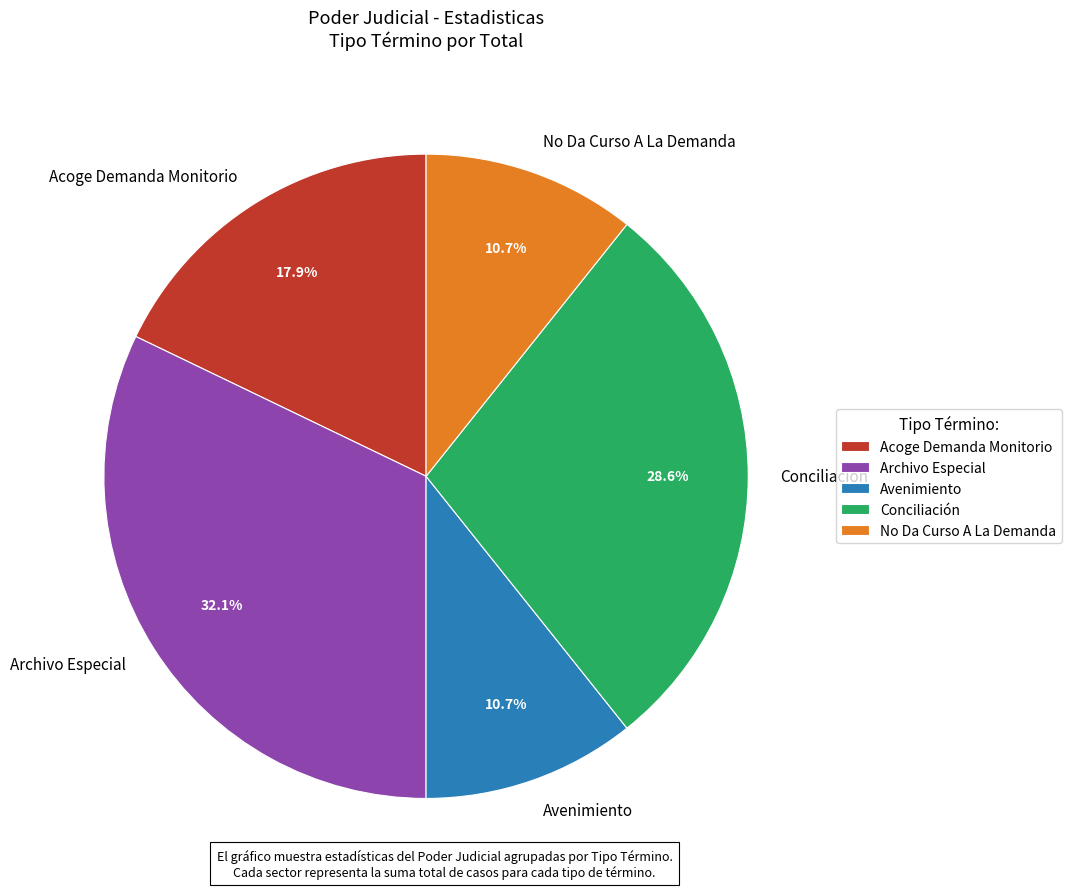

The Acoge Demanda Monitorio slice represents 18% of the pie. True or false?

True